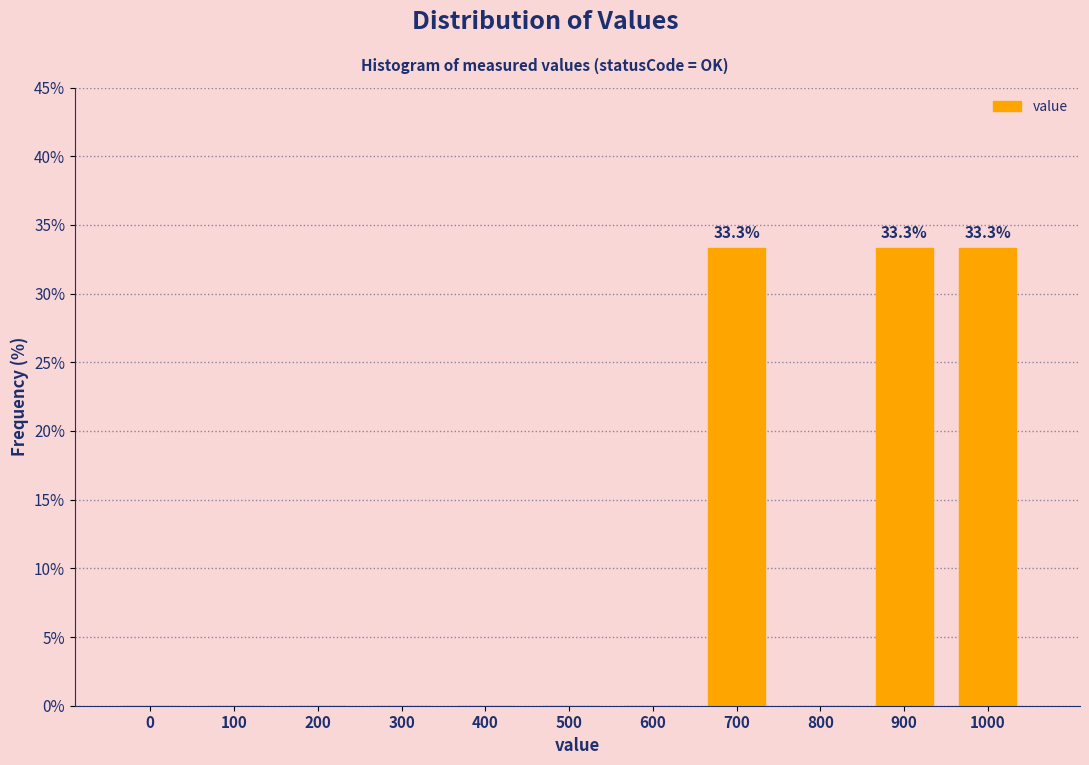

Reading left to right, transcribe all the data shown in this chart.

0=0.0	100=0.0	200=0.0	300=0.0	400=0.0	500=0.0	600=0.0	700=33.3	800=0.0	900=33.3	1000=33.3